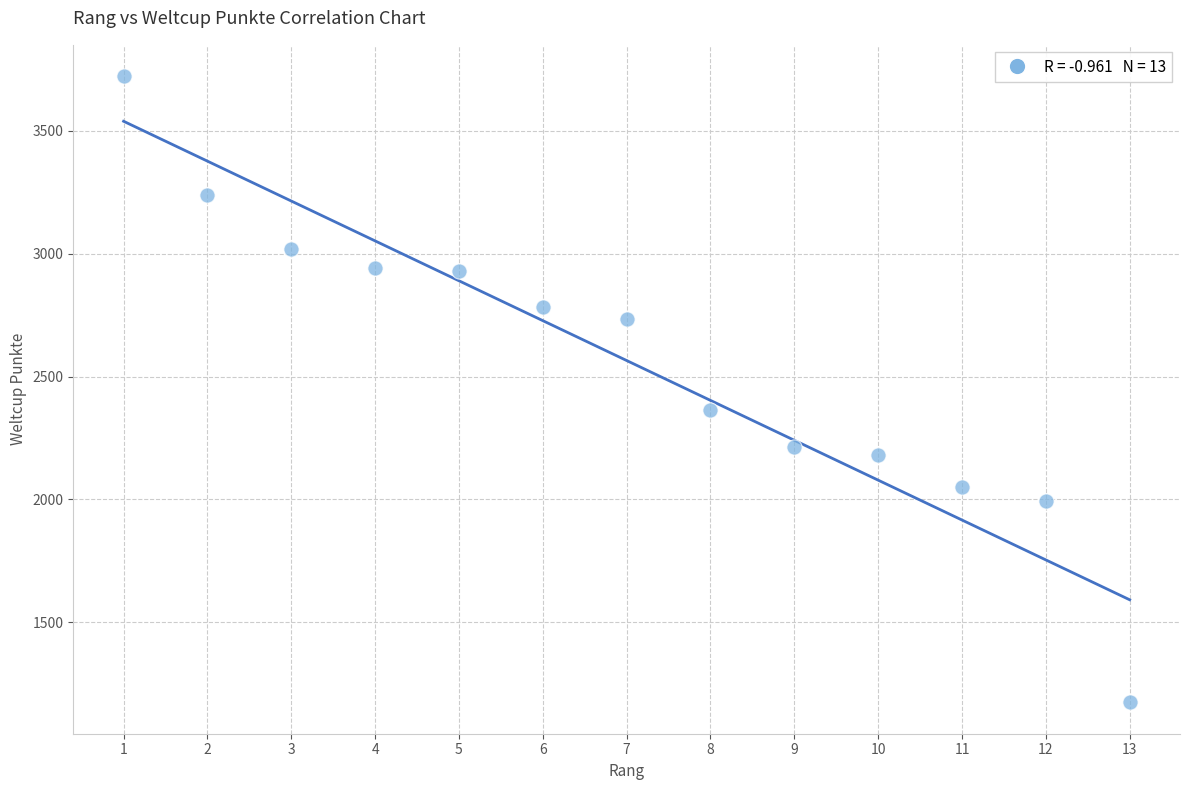

What is the range of Y values (max minus min)?

2549